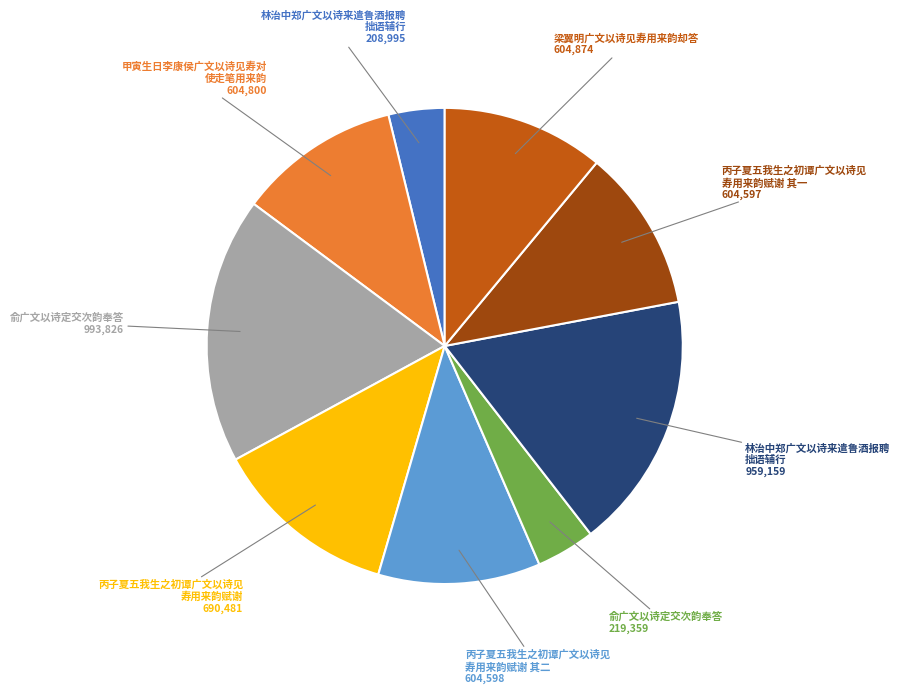

Does any single category account for the majority?

No